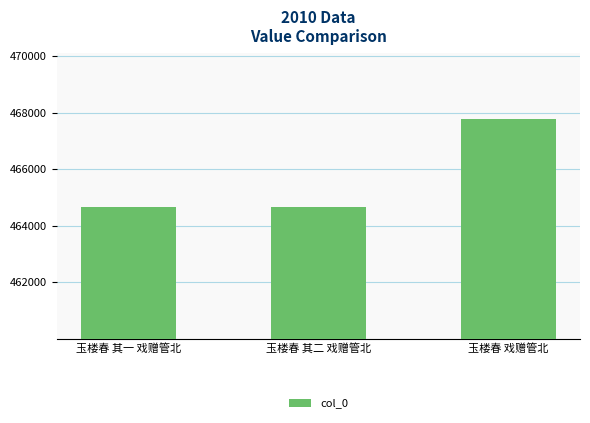

Which has a higher value, 玉楼春 戏赠管北 or 玉楼春 其一 戏赠管北?

玉楼春 戏赠管北